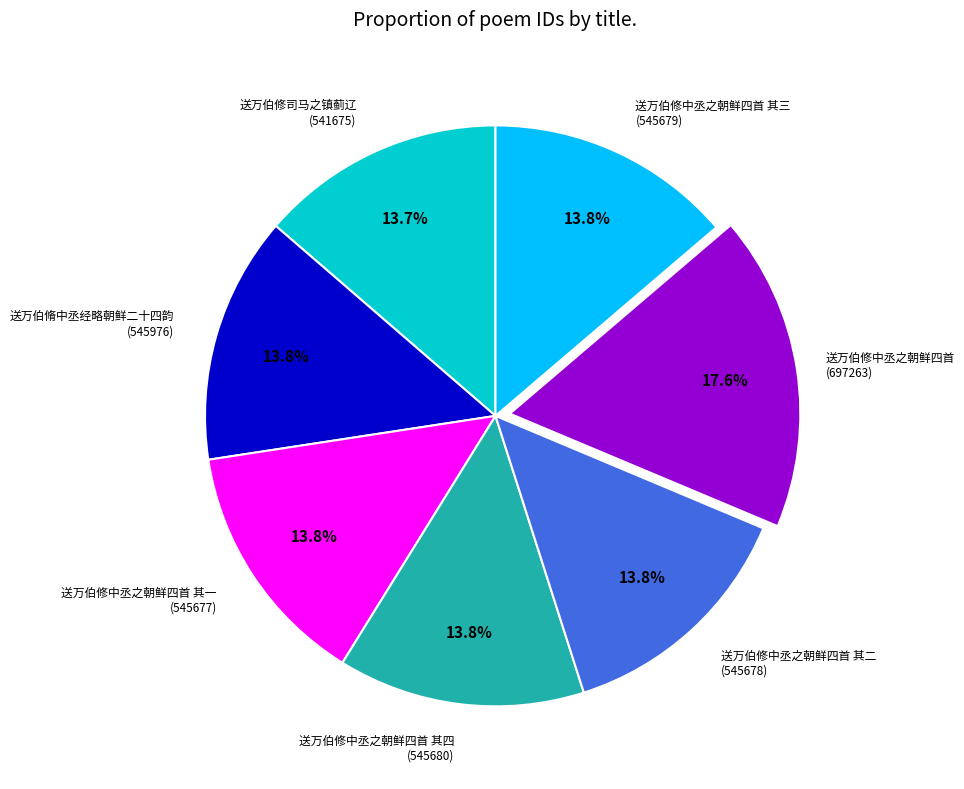

What percentage is NOT represented by 送万伯修中丞之朝鲜四首 其四?

86.2%